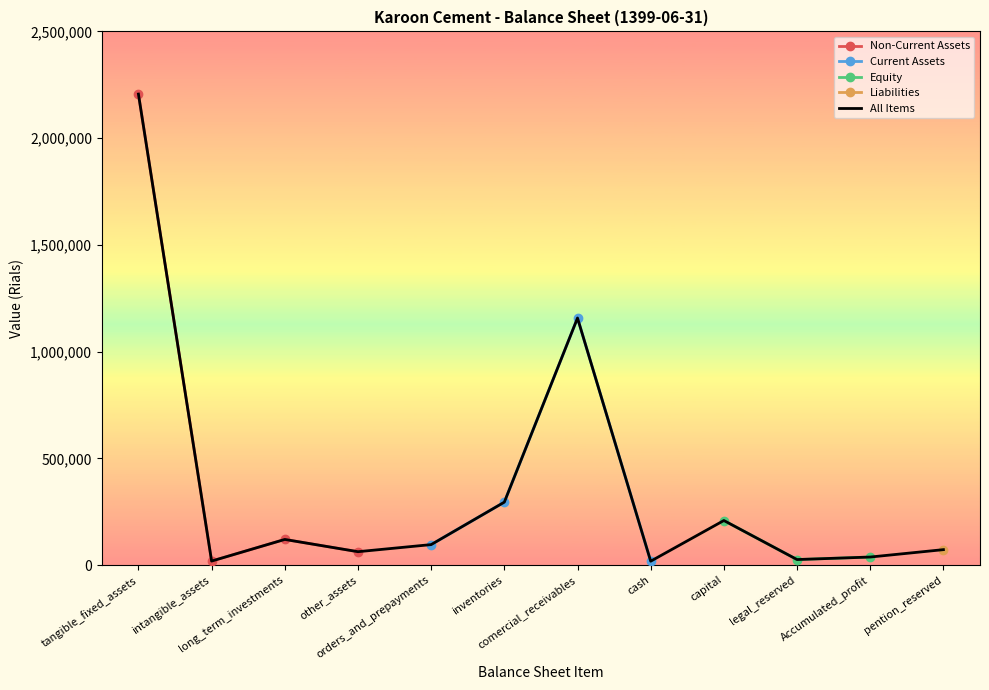

Is it true that total_equity equals 426083 at inventories?

False